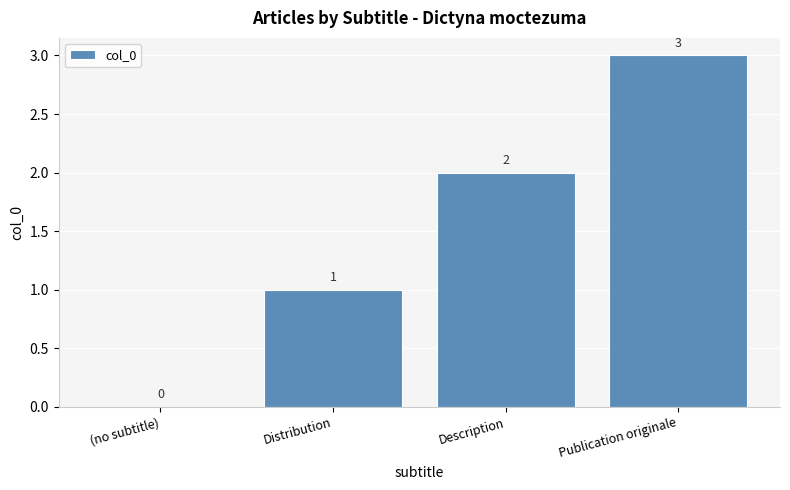

What is the sum of all values?

6